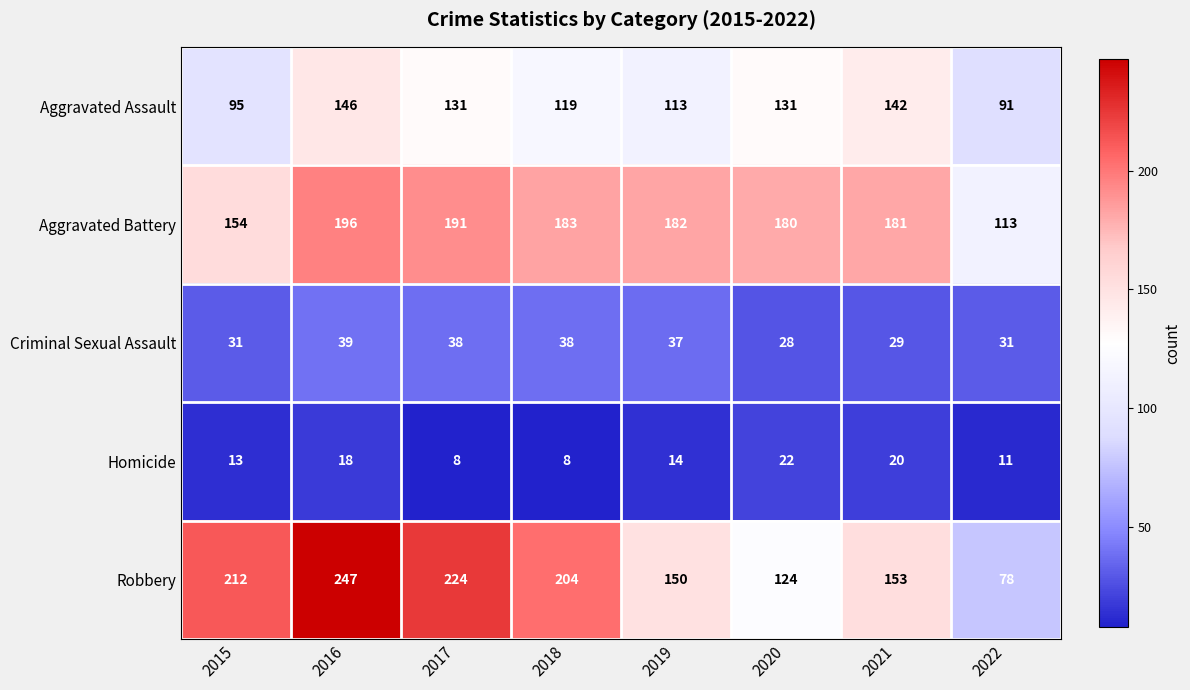

Rank the series at 2017 from highest to lowest value.

Robbery, Aggravated Battery, Aggravated Assault, Criminal Sexual Assault, Homicide